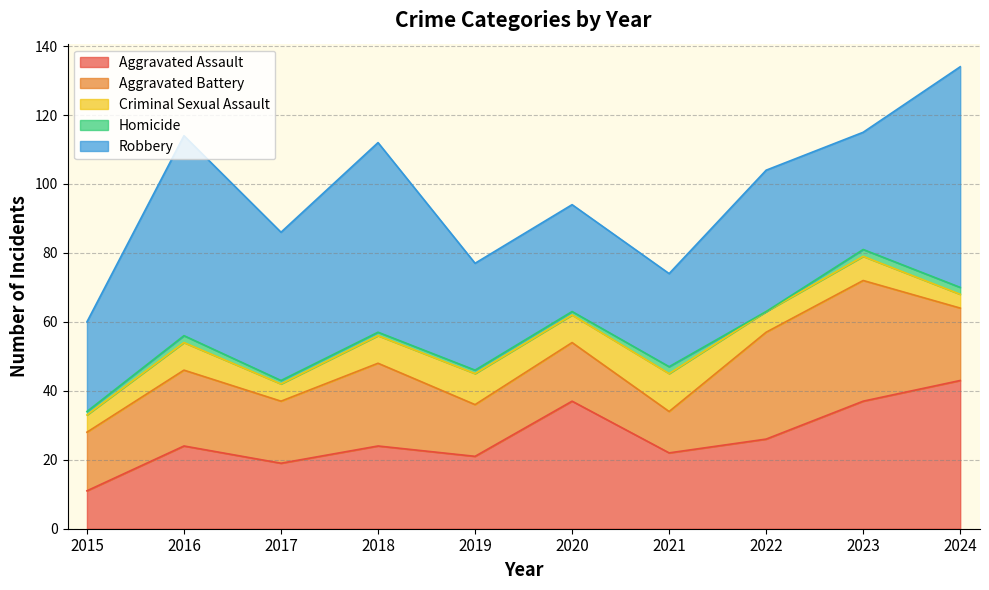

True or false: Aggravated Battery and Aggravated Assault intersect in this chart.

True